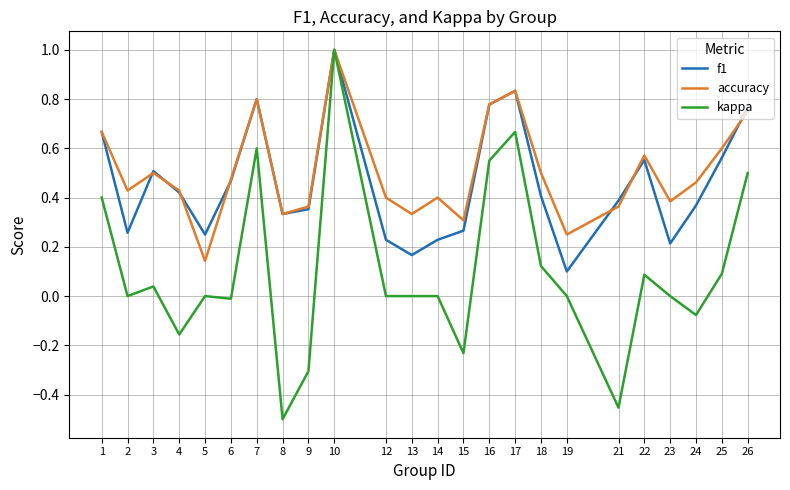

Which series has the largest total across all categories?

accuracy